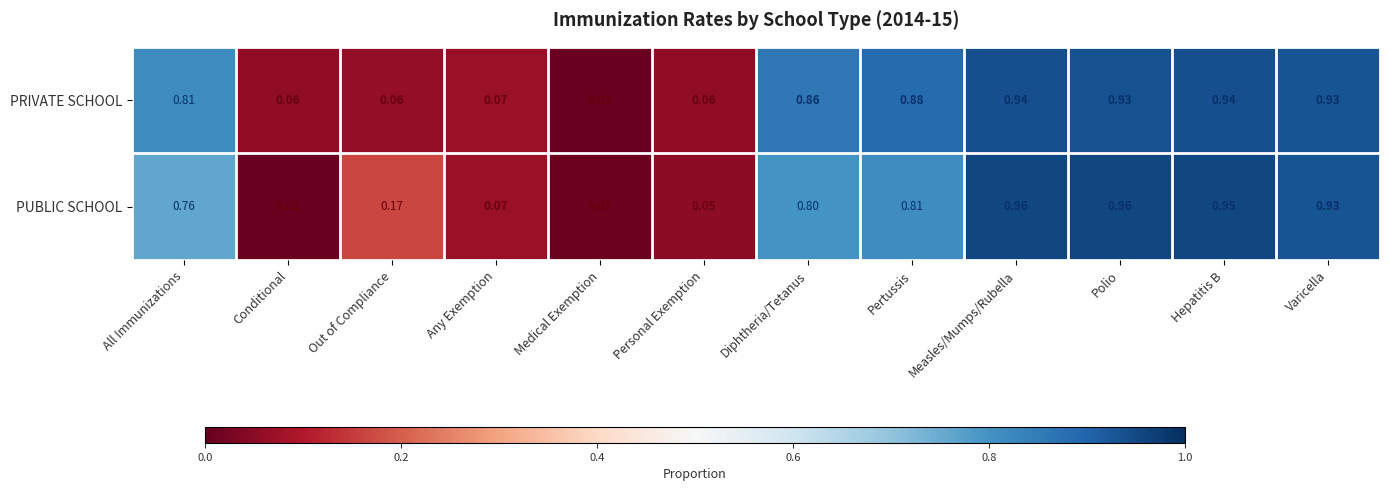

At which label is PRIVATE SCHOOL closest to 0?

Medical Exemption